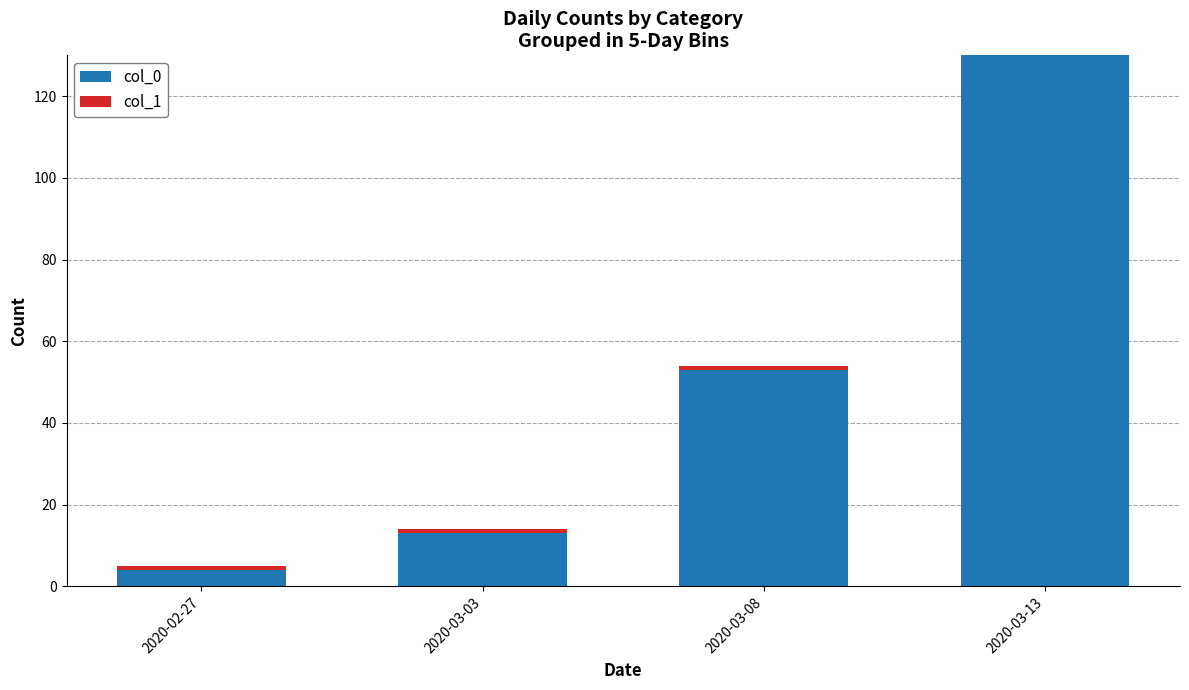

The col_0 series shows 13 at 2020-03-03. True or false?

True